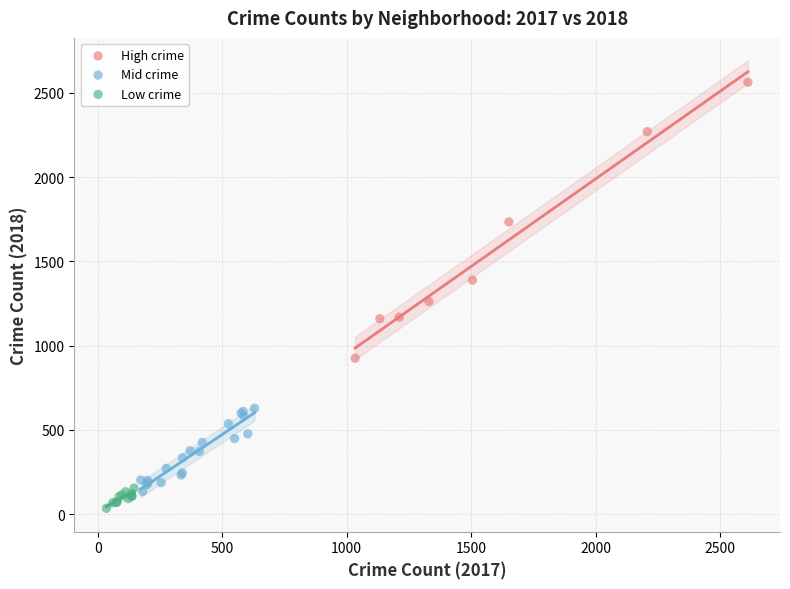

What are all the series names shown in the legend?

High crime, Mid crime, Low crime